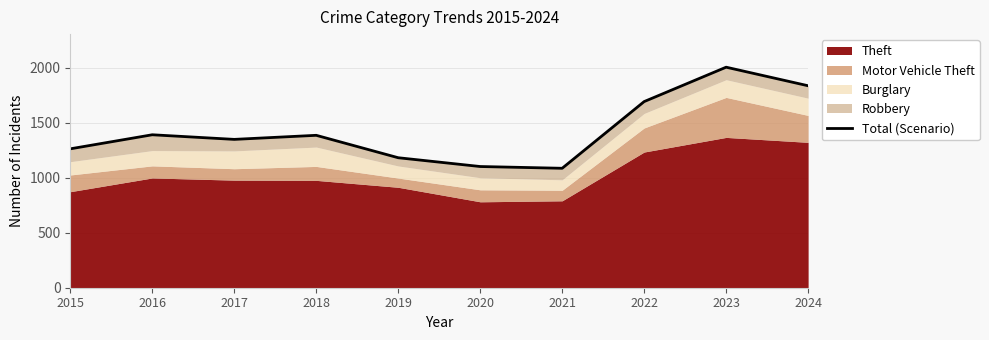

List the labels in order of value, largest first.

2023, 2024, 2022, 2016, 2018, 2017, 2015, 2019, 2020, 2021